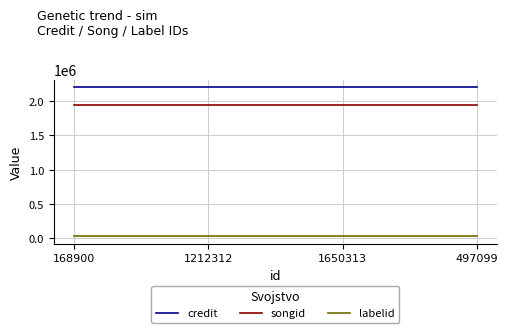

What is the maximum value shown in the chart?

2201176